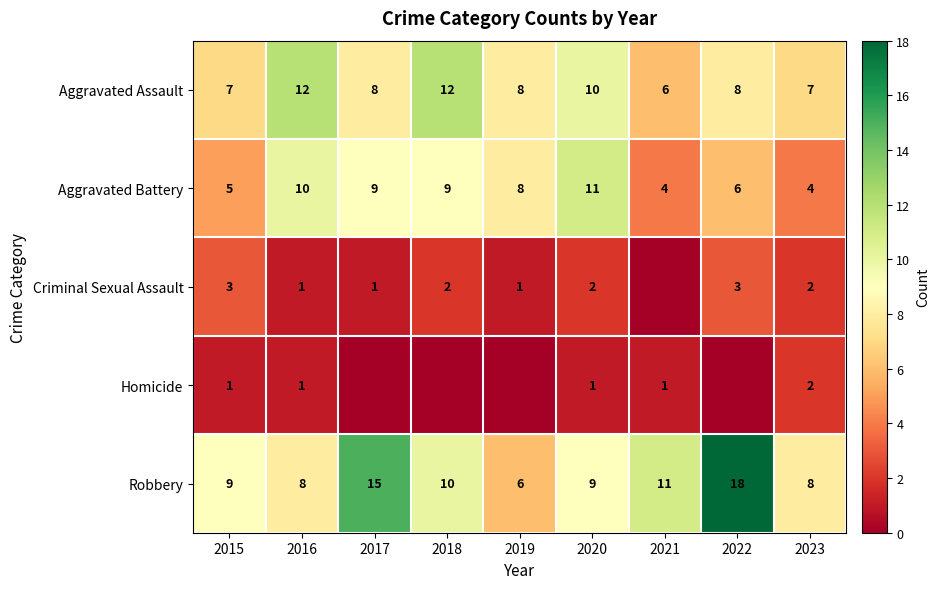

What is the sum of the Robbery values at 2016 and 2015?

17